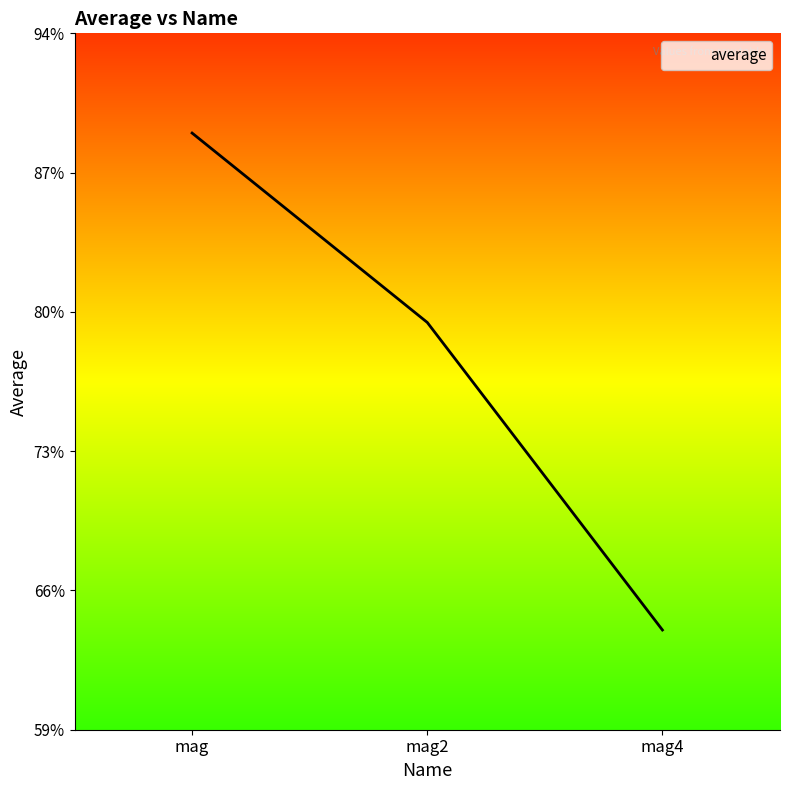

What is the value of the 3rd point from the left?

0.6